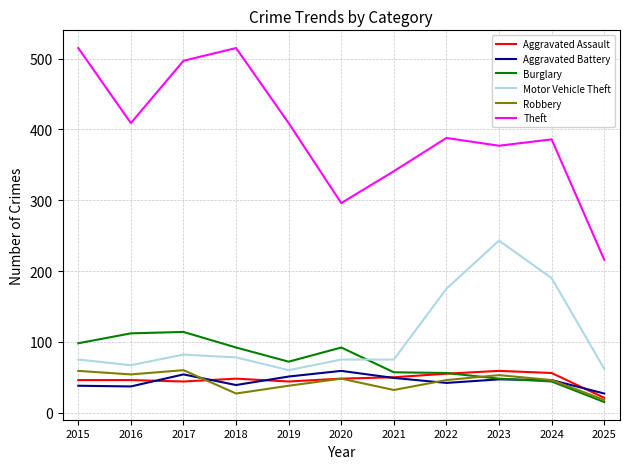

What is the minimum value for Aggravated Battery?

27